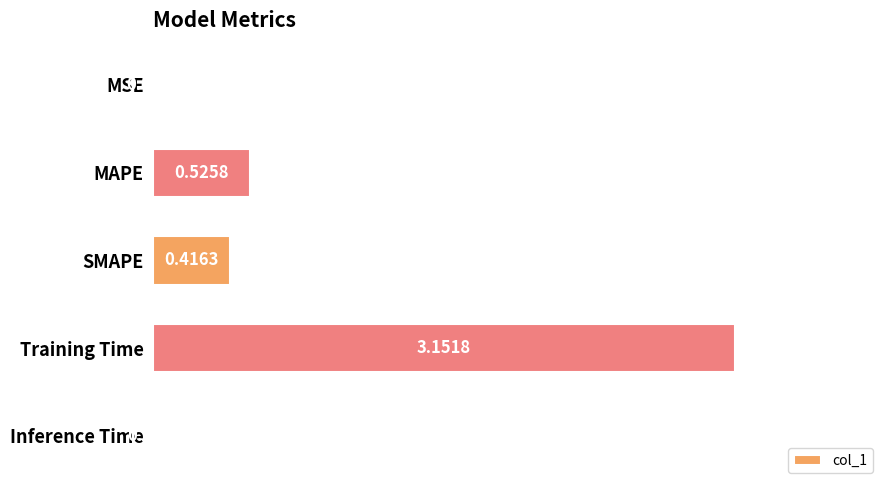

Where is the data nearest to the value 1?

MAPE